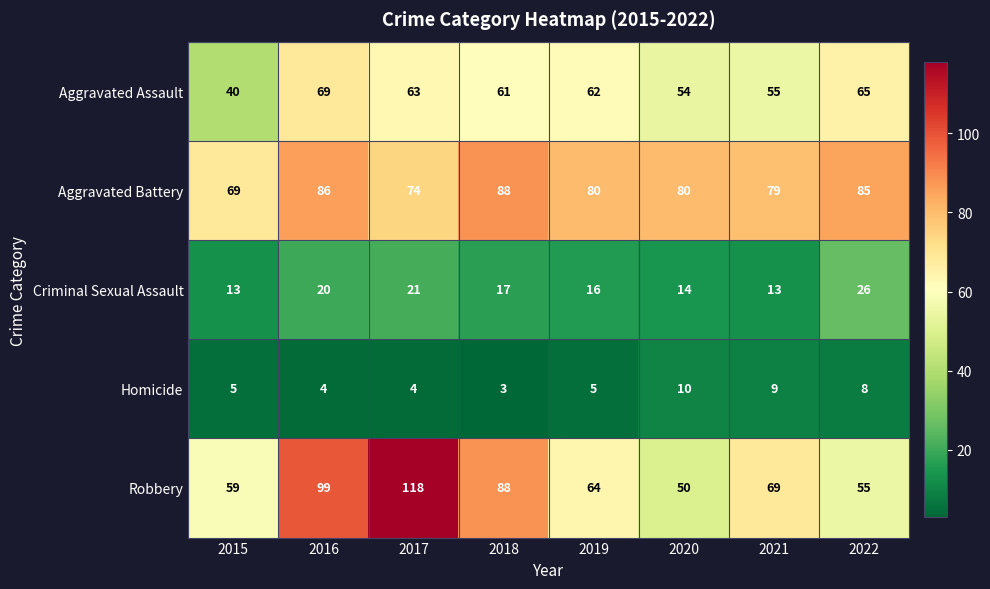

Rank the categories by Robbery value from lowest to highest.

2020, 2022, 2015, 2019, 2021, 2018, 2016, 2017